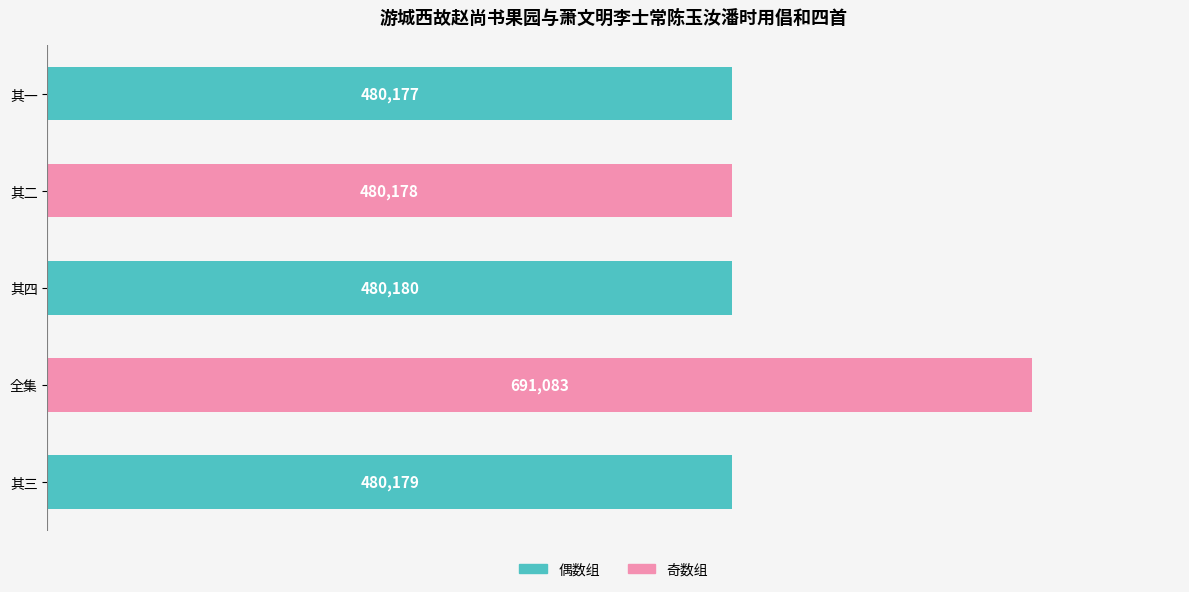

What is the average value?

522359